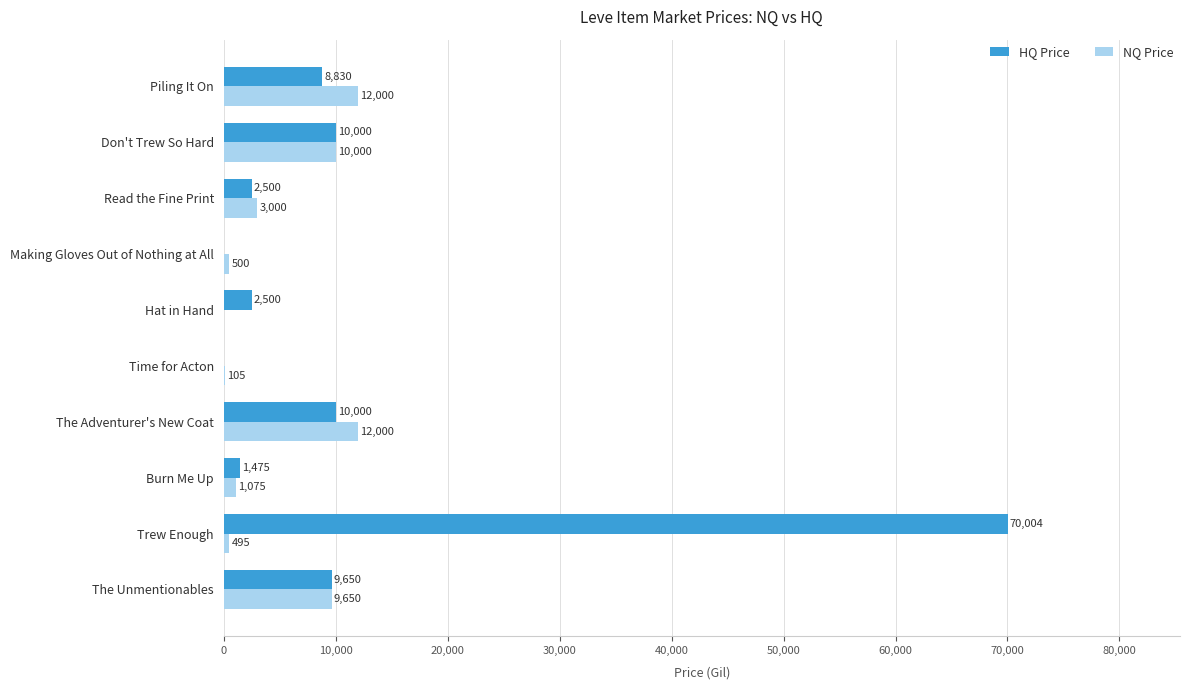

Which series changed the most between Read the Fine Print and Don't Trew So Hard?

HQ Price